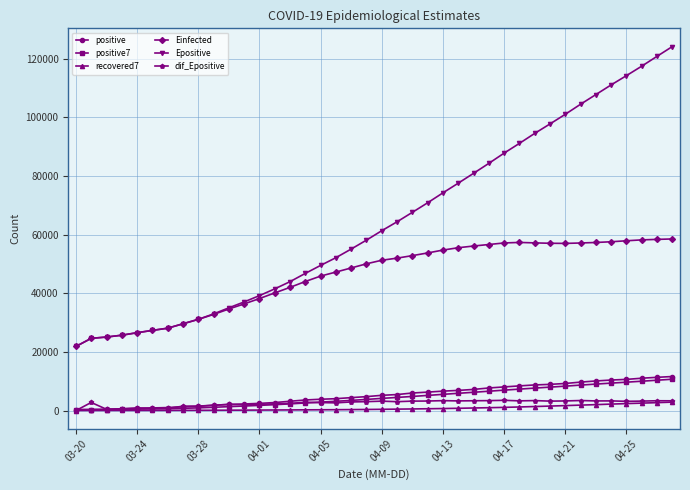

Which series has the largest total across all categories?

Epositive